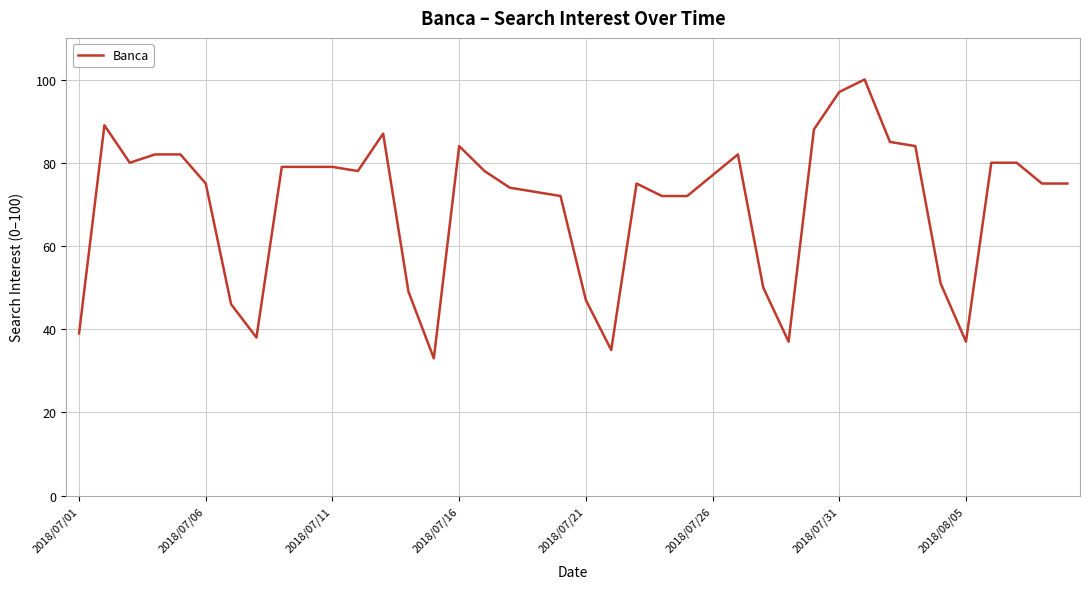

What is the greatest value displayed?

100